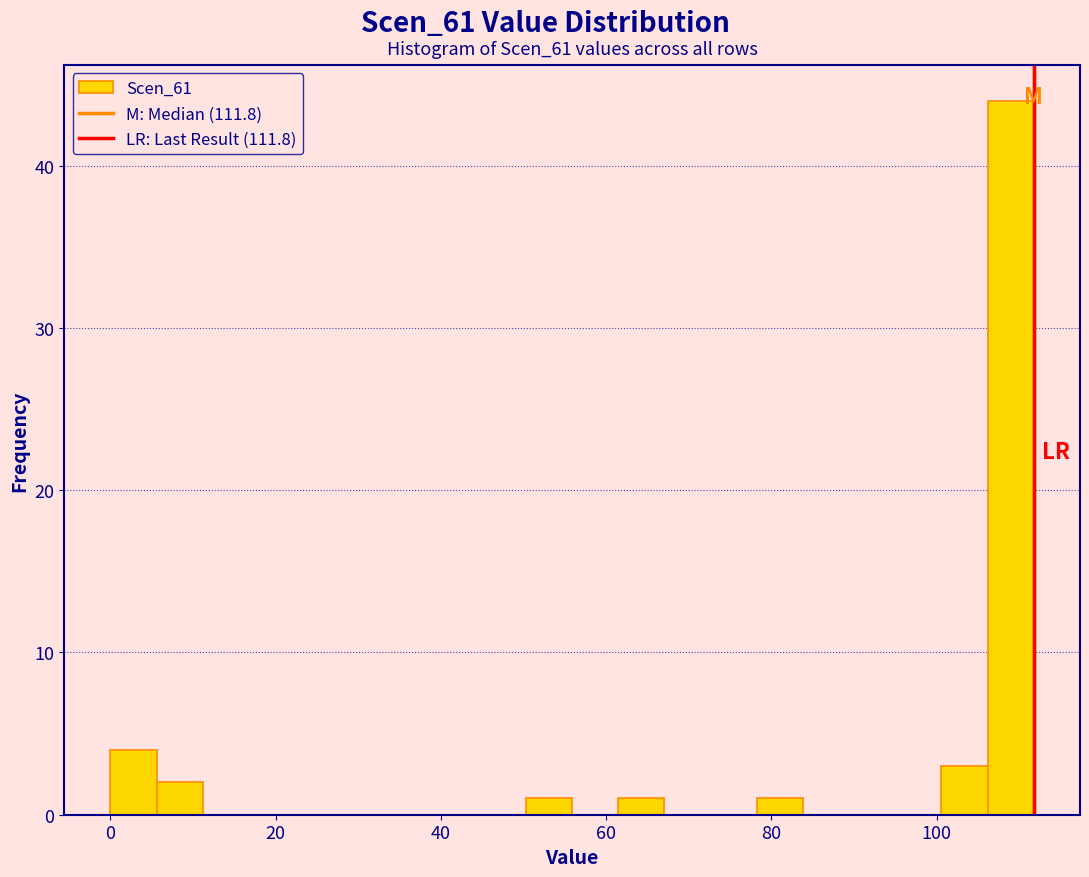

Around what value on the x-axis is the tallest bar? Give the approximate position of its centre, as read against the axis.

108